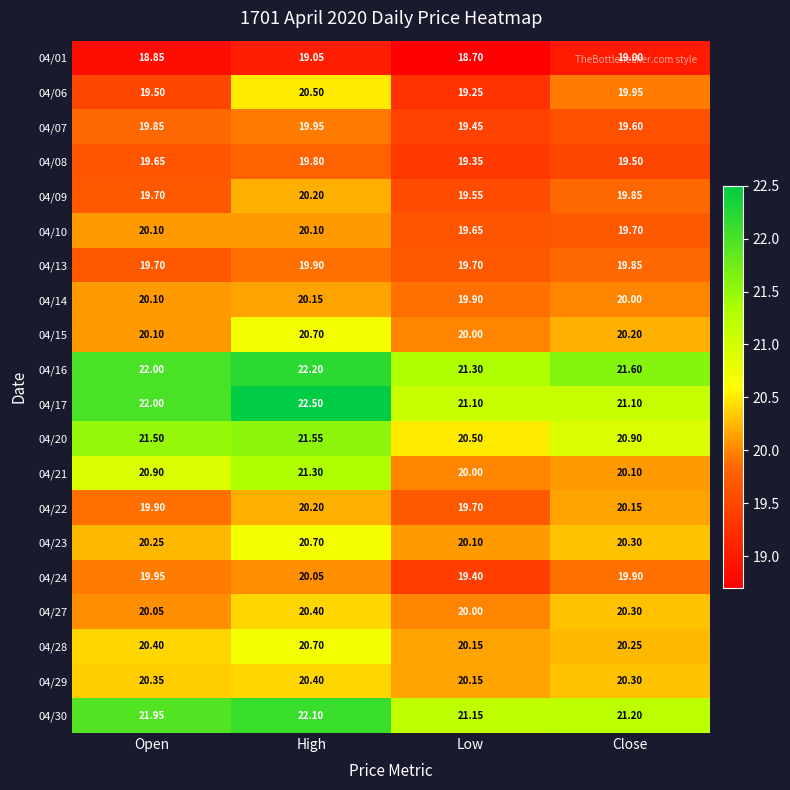

At which category does the chart reach its peak across all series?

High